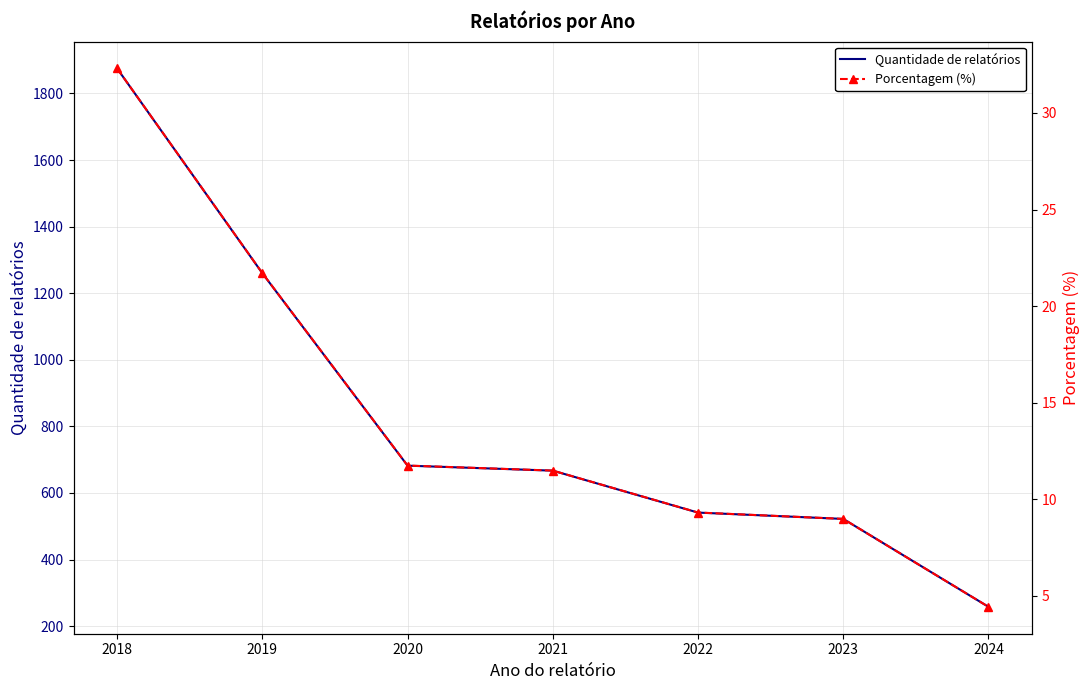

The Porcentagem (%) series shows 9.0 at 2023. True or false?

True